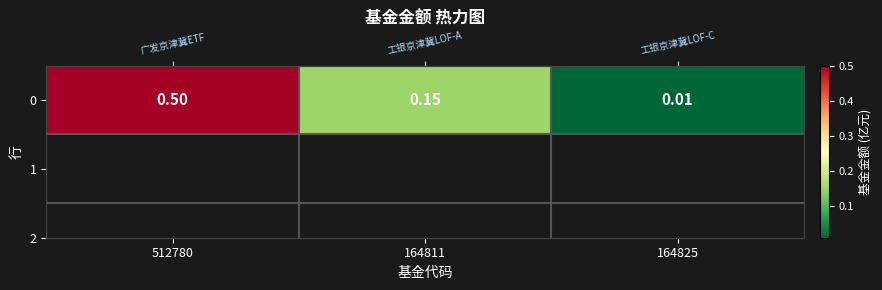

Is it true that the value at 164811 is 0.1?

True